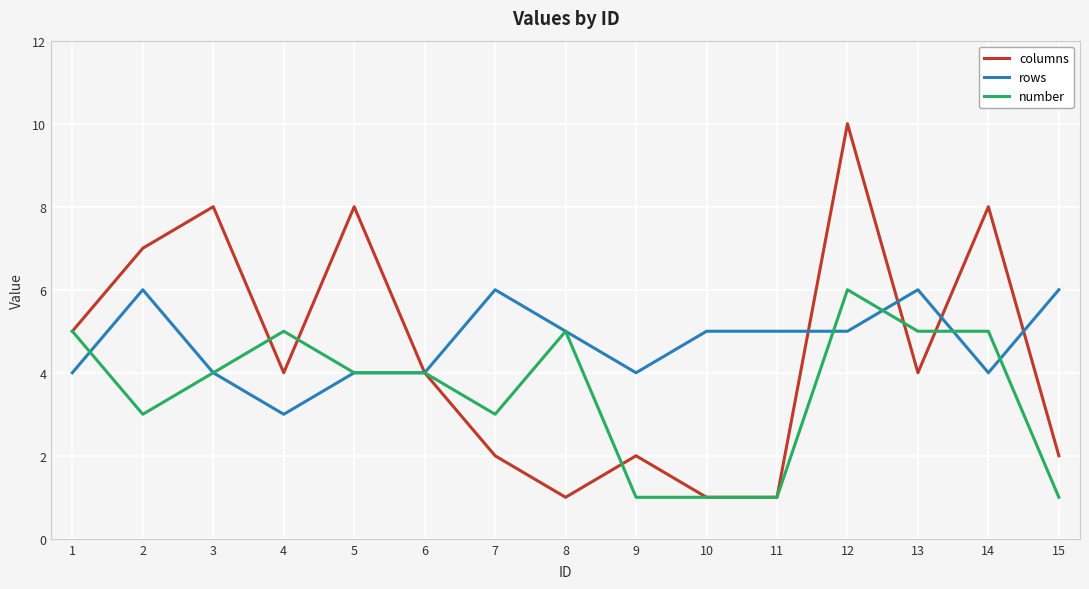

Which series changed the most between 4 and 11?

number